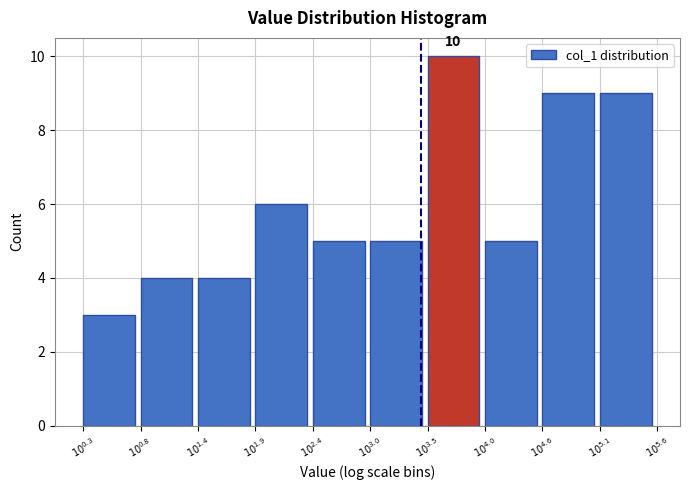

Reading left to right, what are all the values shown in this chart?

3	4	4	6	5	5	10	5	9	9